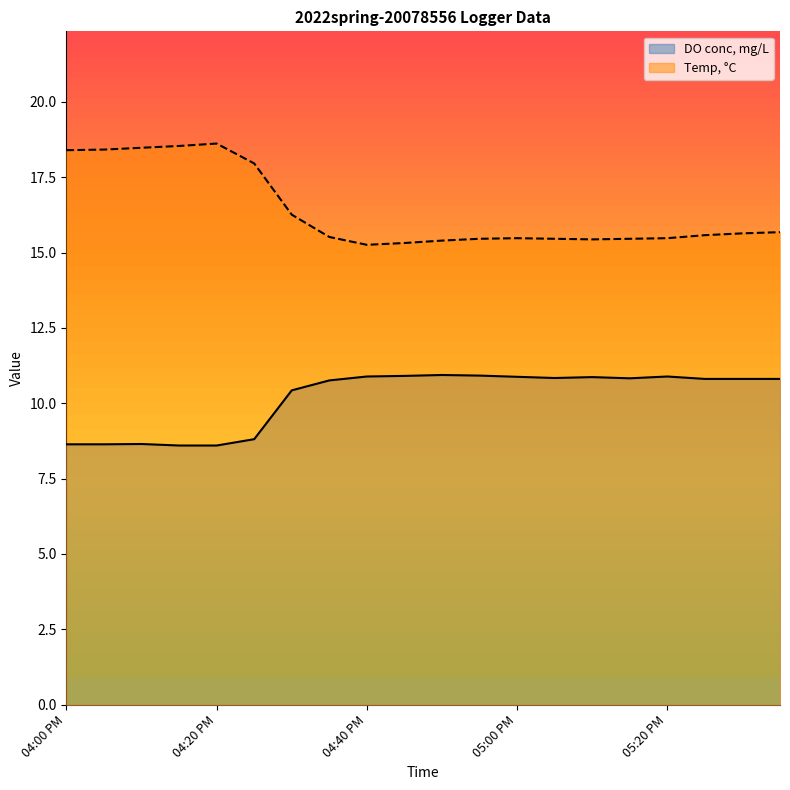

Which series changed the most between 04:10 PM and 04:45 PM?

Temp, °C